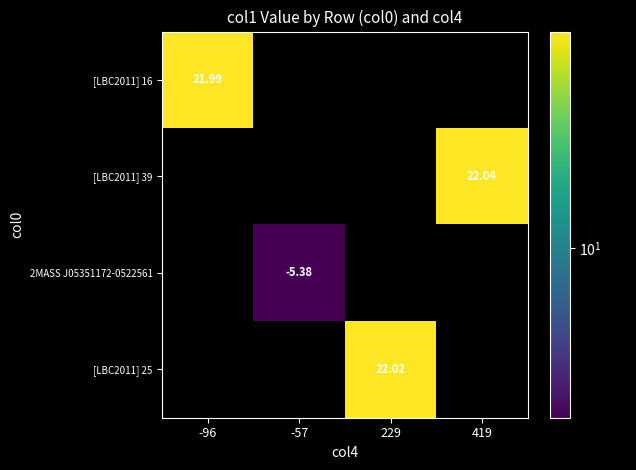

Is the value of [LBC2011] 39 at 419 greater than the value of [LBC2011] 16 at -96?

Yes